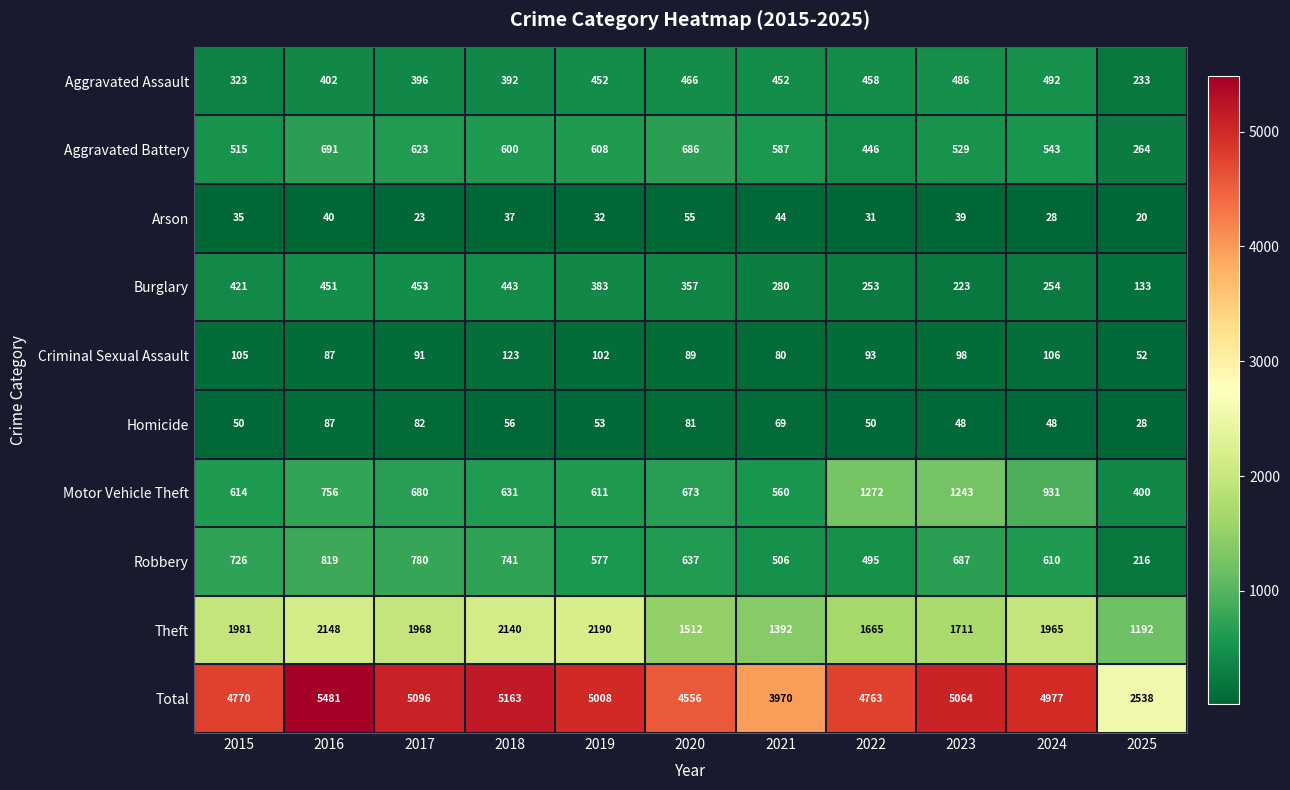

What is the greatest value displayed?

5481